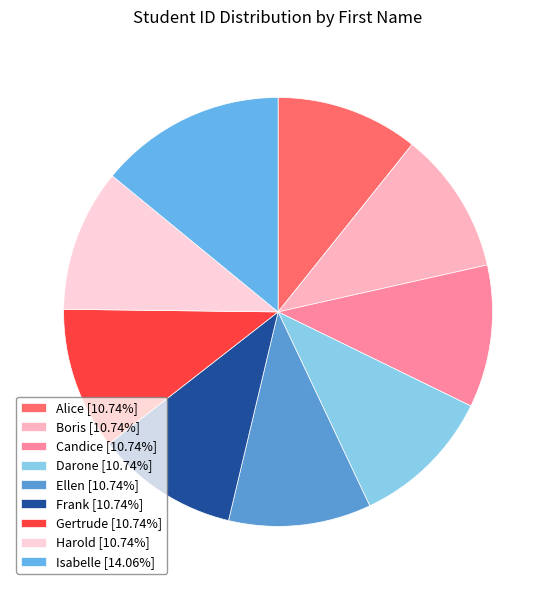

Do Frank and Alice together represent more than half of the pie?

No